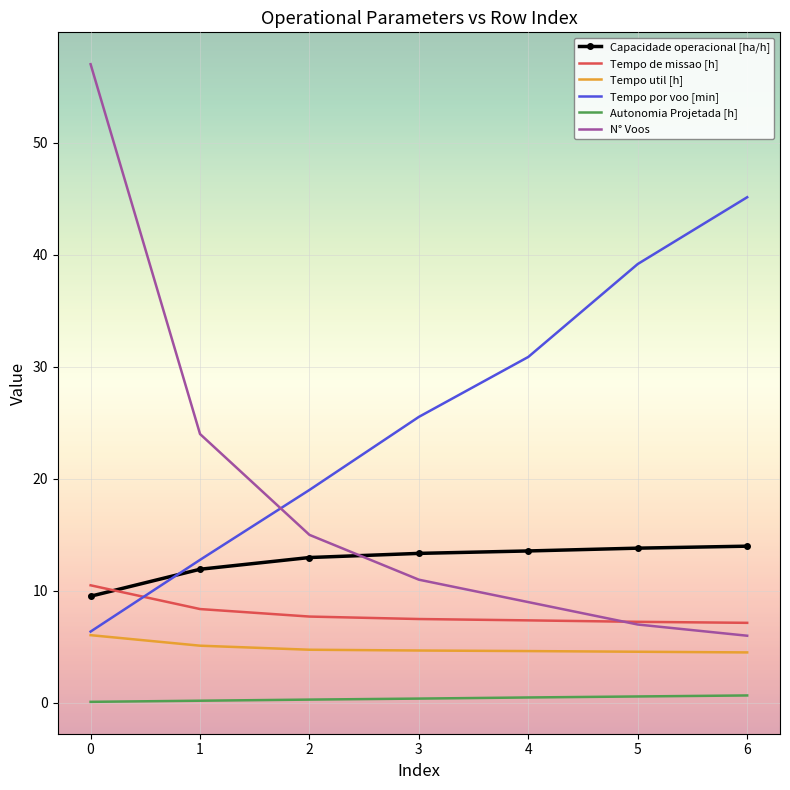

List the series in order of their peak value, highest first.

N° Voos, Tempo por voo [min], Capacidade operacional [ha/h], Tempo de missao [h], Tempo util [h], Autonomia Projetada [h]